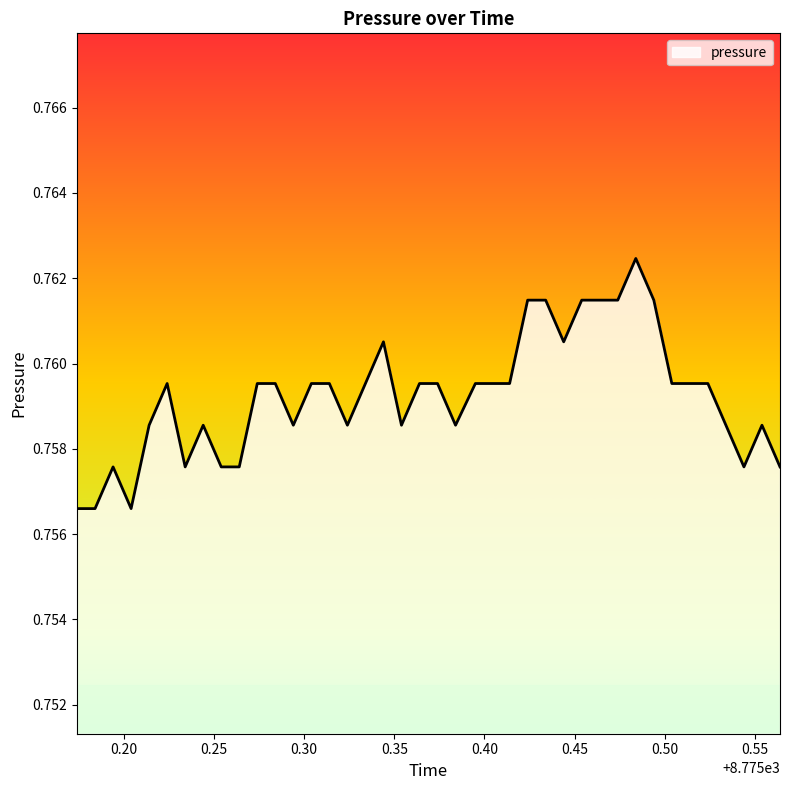

Is this an area chart (filled region under the line)?

Yes